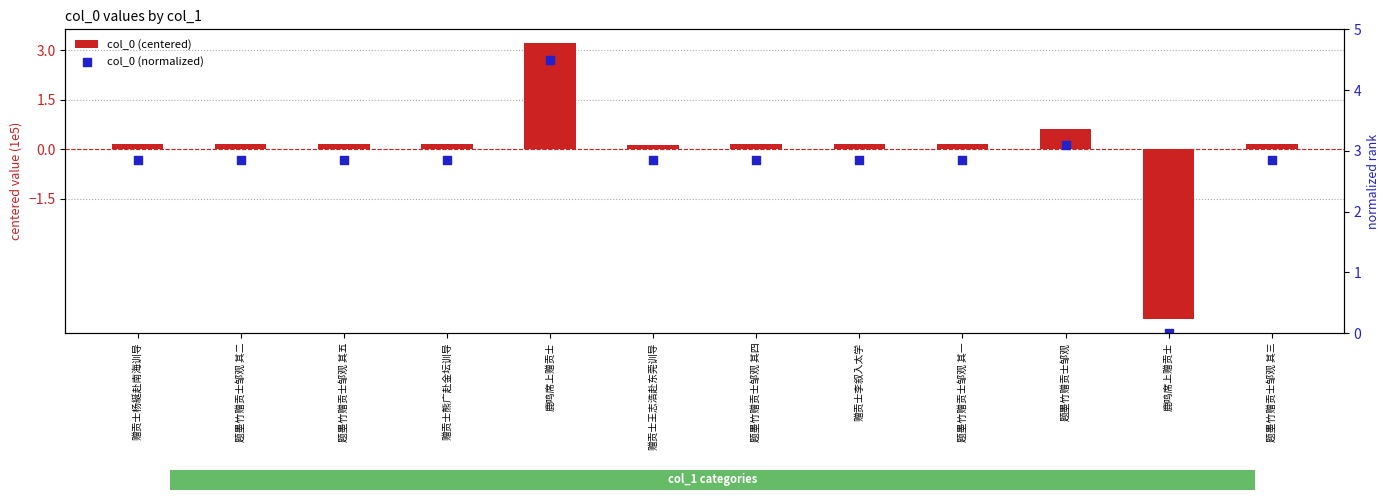

Which series contains the lowest Y value?

col_0 (centered)